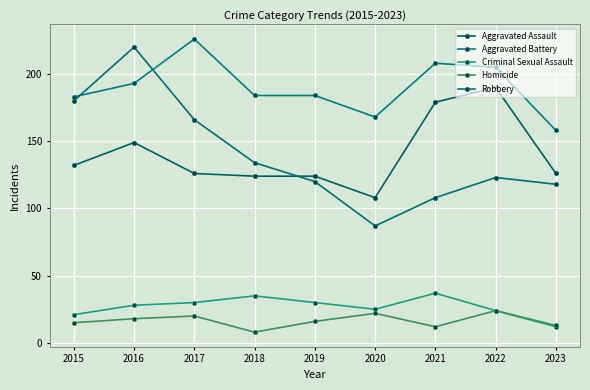

At which category does Homicide reach its first local valley?

2018